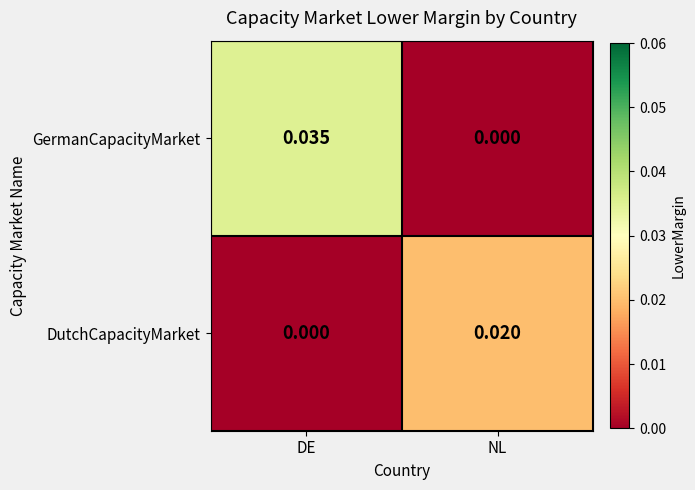

Which label corresponds to the largest value in the chart?

DE